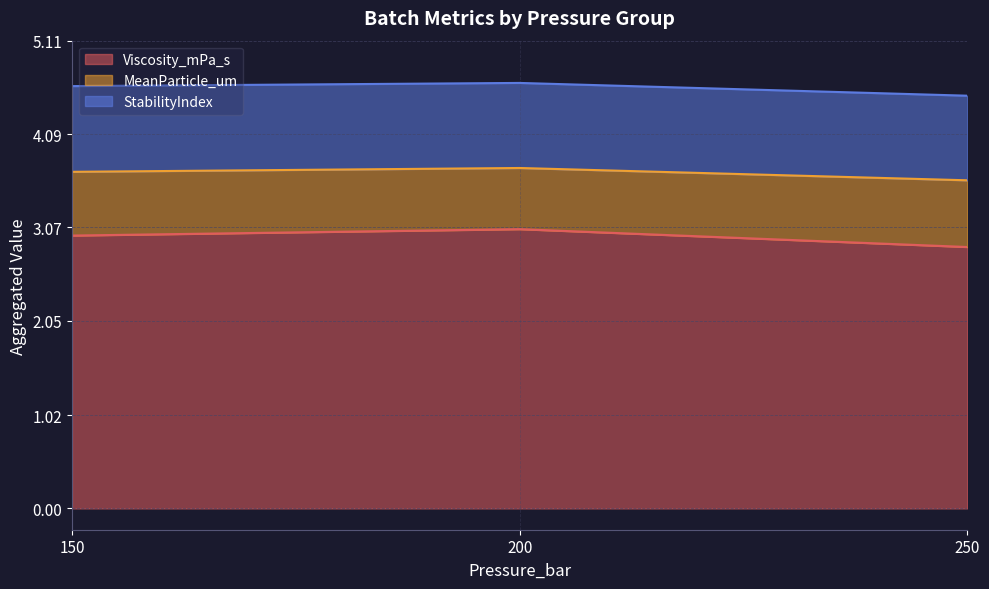

Which series has the largest total across all categories?

Viscosity_mPa_s